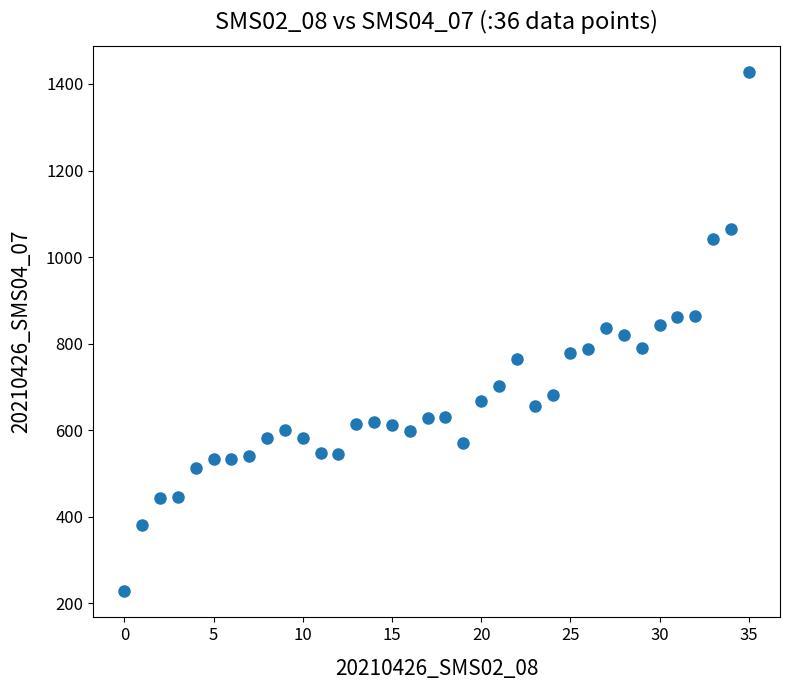

Count the number of points in this scatter plot.

36